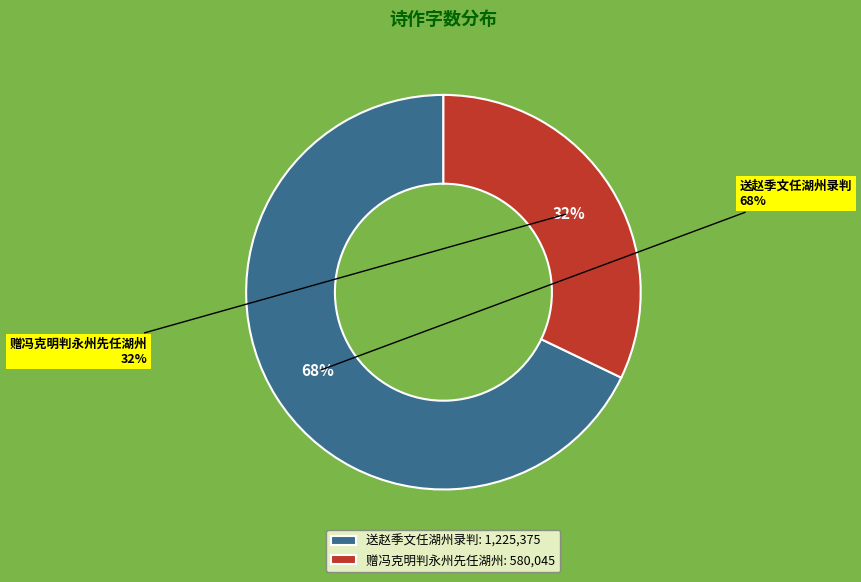

What is the majority slice?

送赵季文任湖州录判